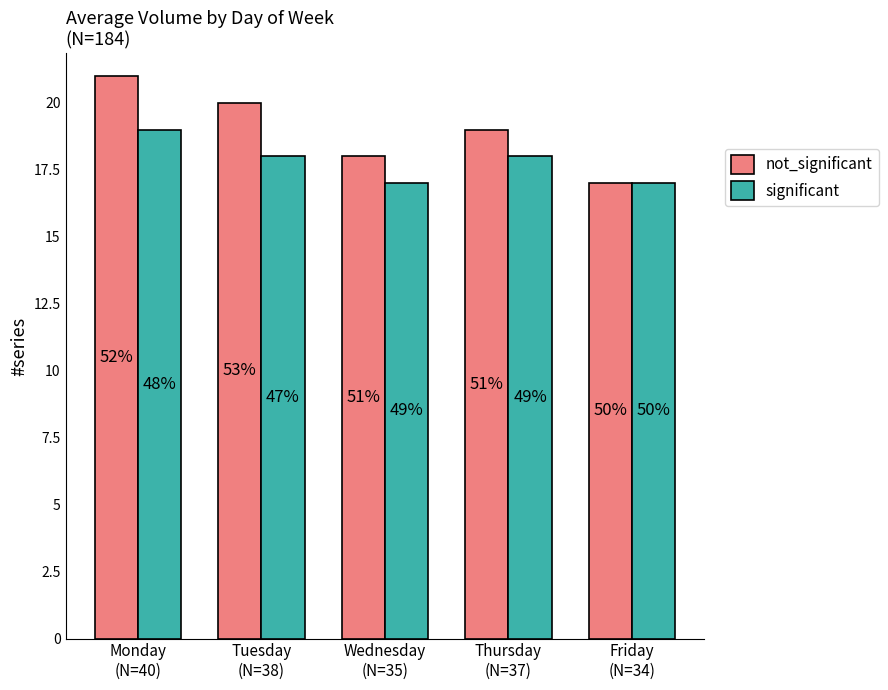

Are the bars grouped side by side (vs. stacked)?

Yes